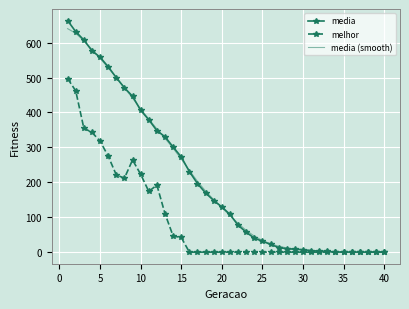

Which series has the largest range (max minus min)?

media